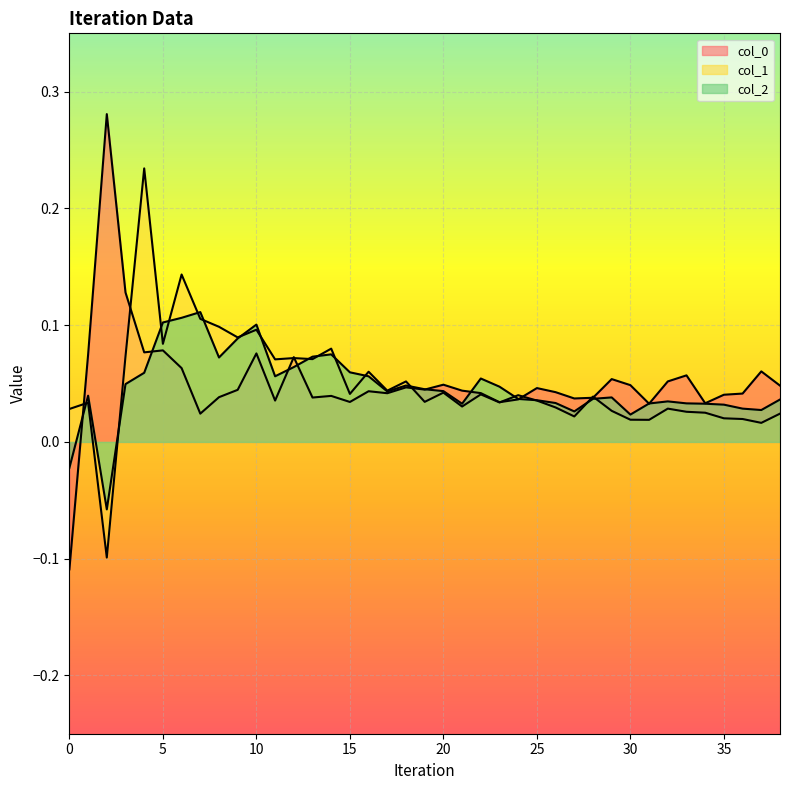

Reading left to right, list all the values displayed in this chart.

col_0: -0.1	0.1	0.3	0.1	0.1	0.1	0.1	0.0	0.0	0.0	0.1	0.0	0.1	0.0	0.0	0.0	0.0	0.0	0.0	0.0	0.0	0.0	0.0	0.0	0.0	0.0	0.0	0.0	0.0	0.1	0.0	0.0	0.1	0.1	0.0	0.0	0.0	0.1	0.0
col_1: 0.0	0.0	-0.1	0.1	0.2	0.1	0.1	0.1	0.1	0.1	0.1	0.1	0.1	0.1	0.1	0.0	0.1	0.0	0.1	0.0	0.0	0.0	0.0	0.0	0.0	0.0	0.0	0.0	0.0	0.0	0.0	0.0	0.0	0.0	0.0	0.0	0.0	0.0	0.0
col_2: -0.0	0.0	-0.1	0.0	0.1	0.1	0.1	0.1	0.1	0.1	0.1	0.1	0.1	0.1	0.1	0.1	0.1	0.0	0.0	0.0	0.0	0.0	0.1	0.0	0.0	0.0	0.0	0.0	0.0	0.0	0.0	0.0	0.0	0.0	0.0	0.0	0.0	0.0	0.0